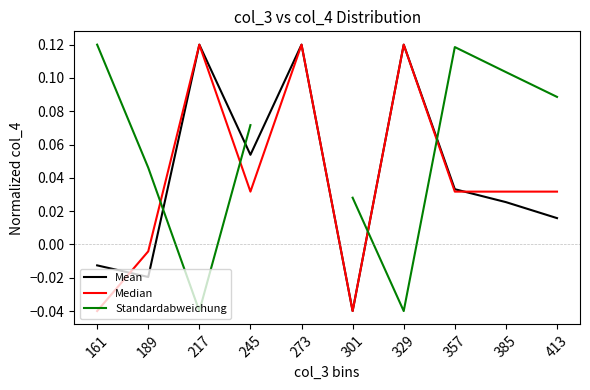

Which has a higher value, 413 or 273?

273